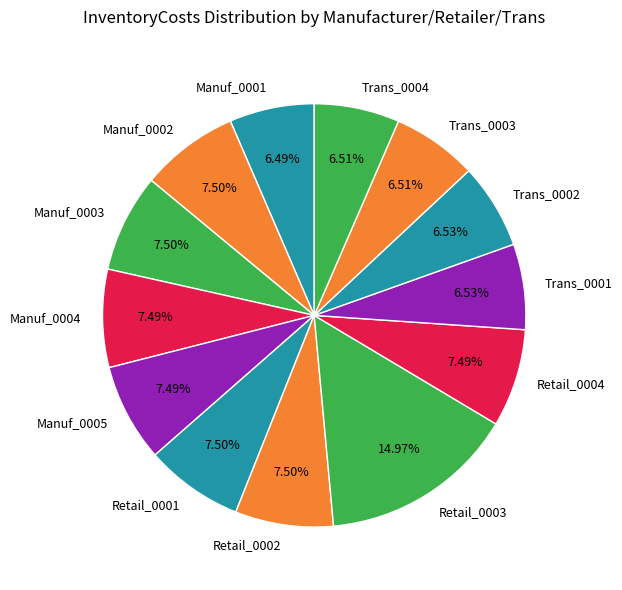

Between Trans_0003 and Retail_0002, which is larger?

Retail_0002